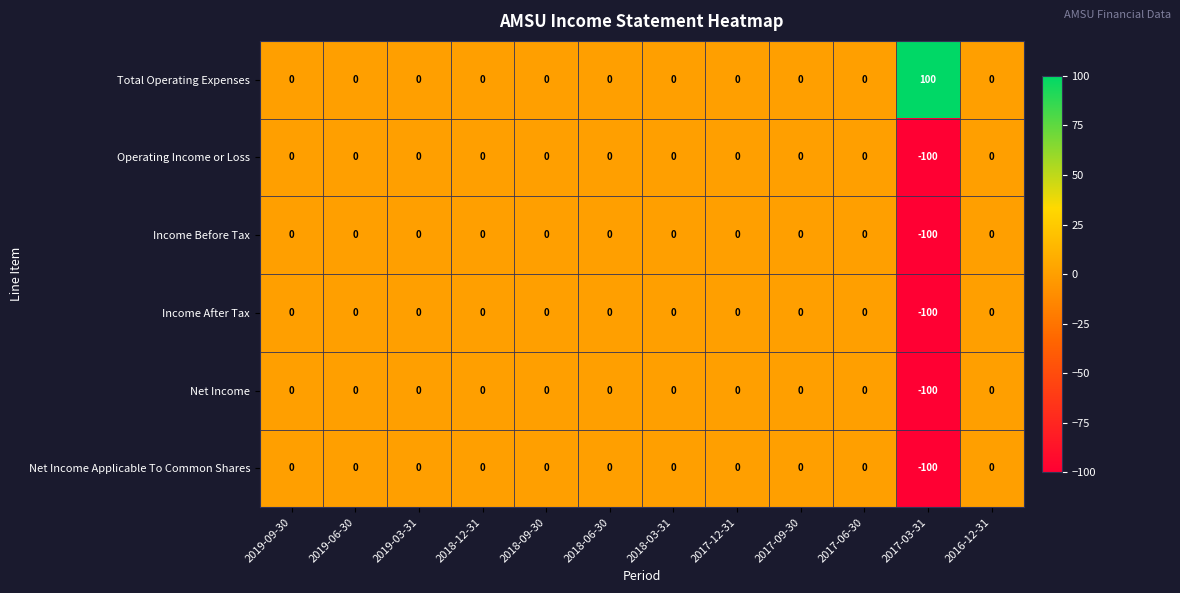

Is it true that Operating Income or Loss equals 0 at 2017-12-31?

True